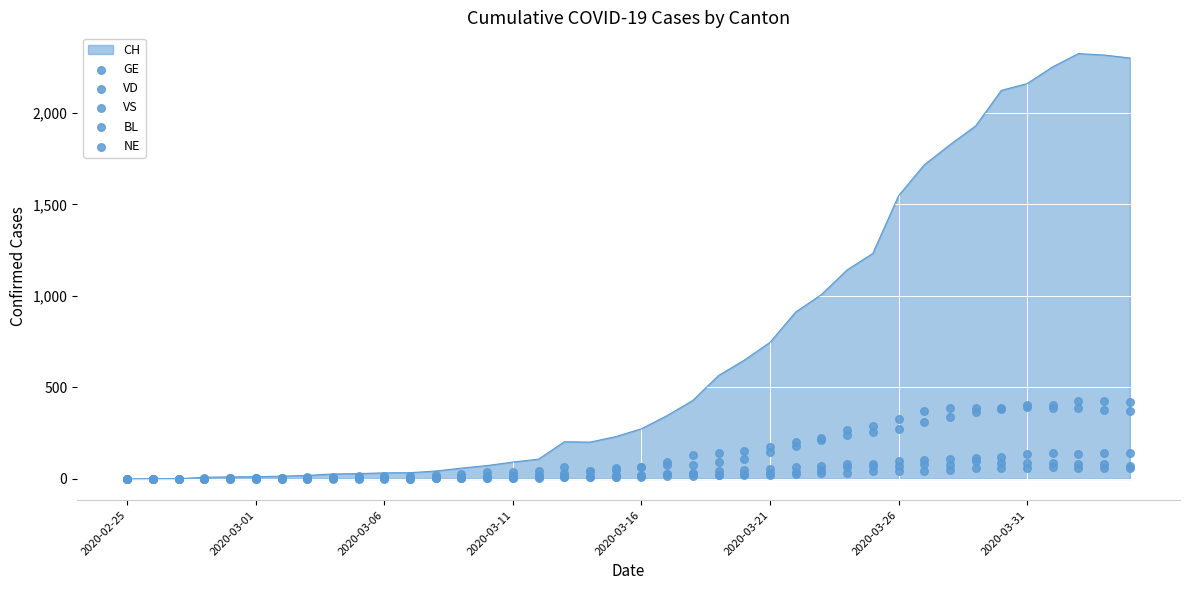

Which series contains the lowest Y value?

GE